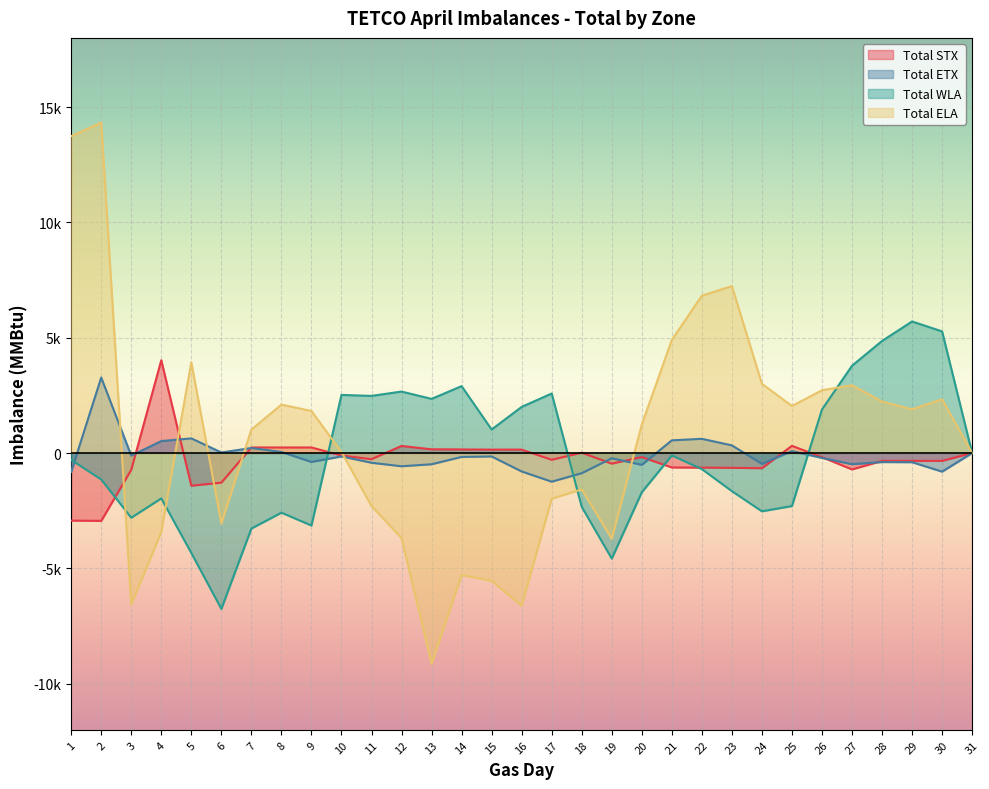

True or false: Total STX has more than 0 interior local peaks.

True